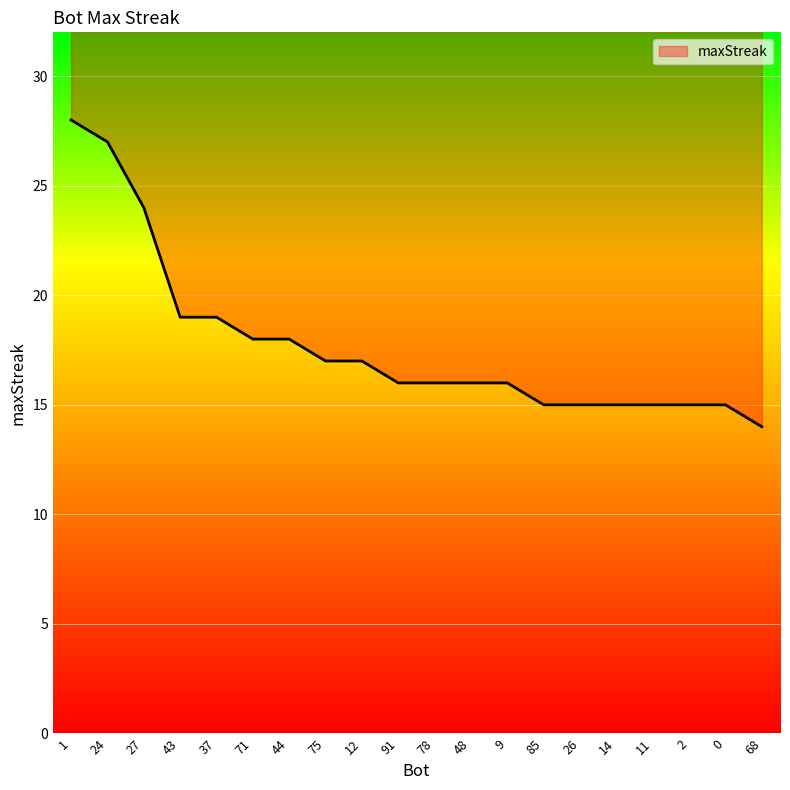

The value at 44 is 18. True or false?

True